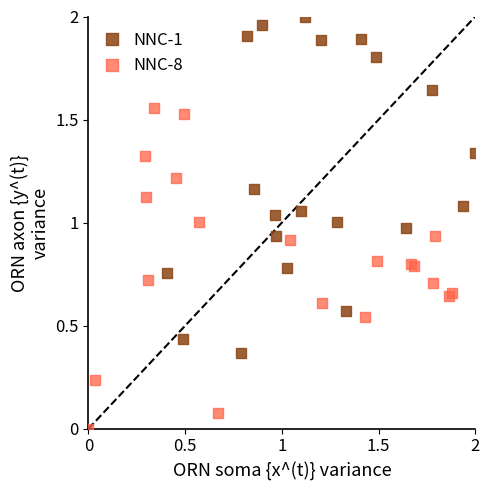

Which series has the widest spread of Y values?

NNC-1